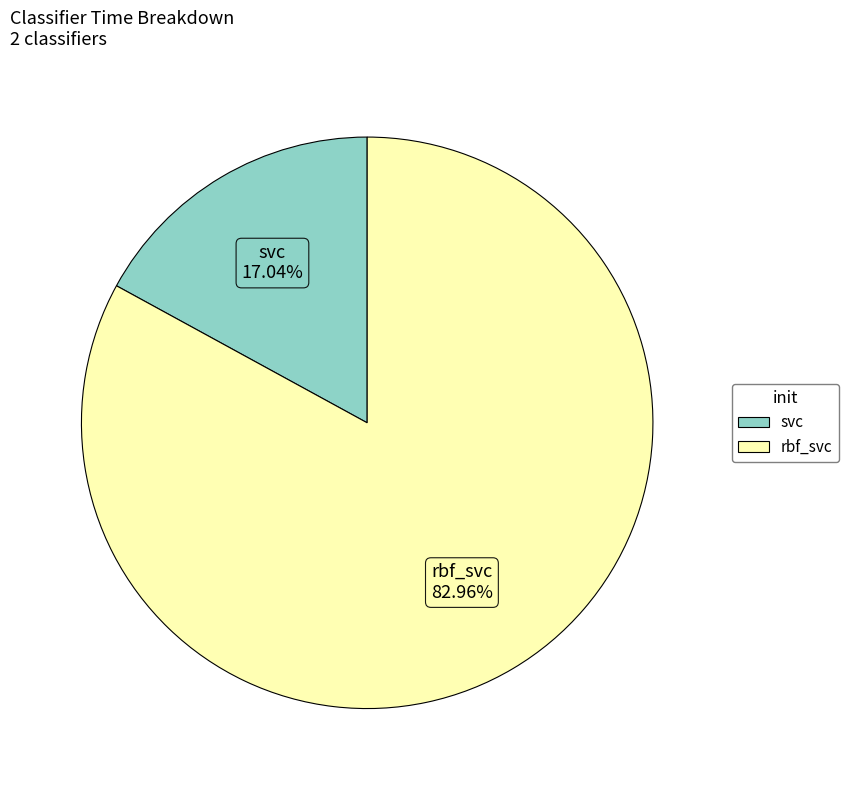

Is the sum of rbf_svc and svc greater than half?

Yes